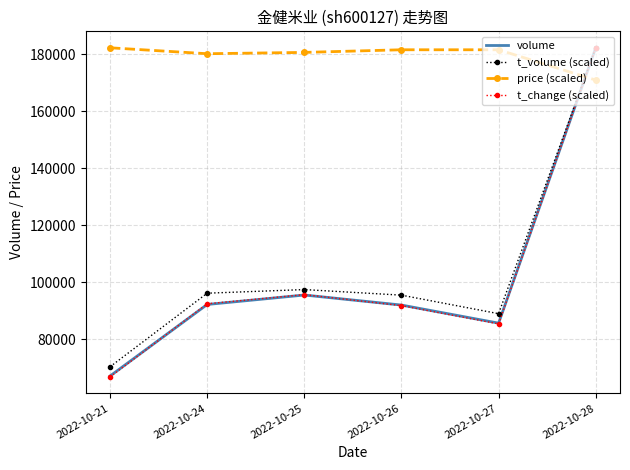

True or false: volume has more than 0 points higher than both neighbors.

True